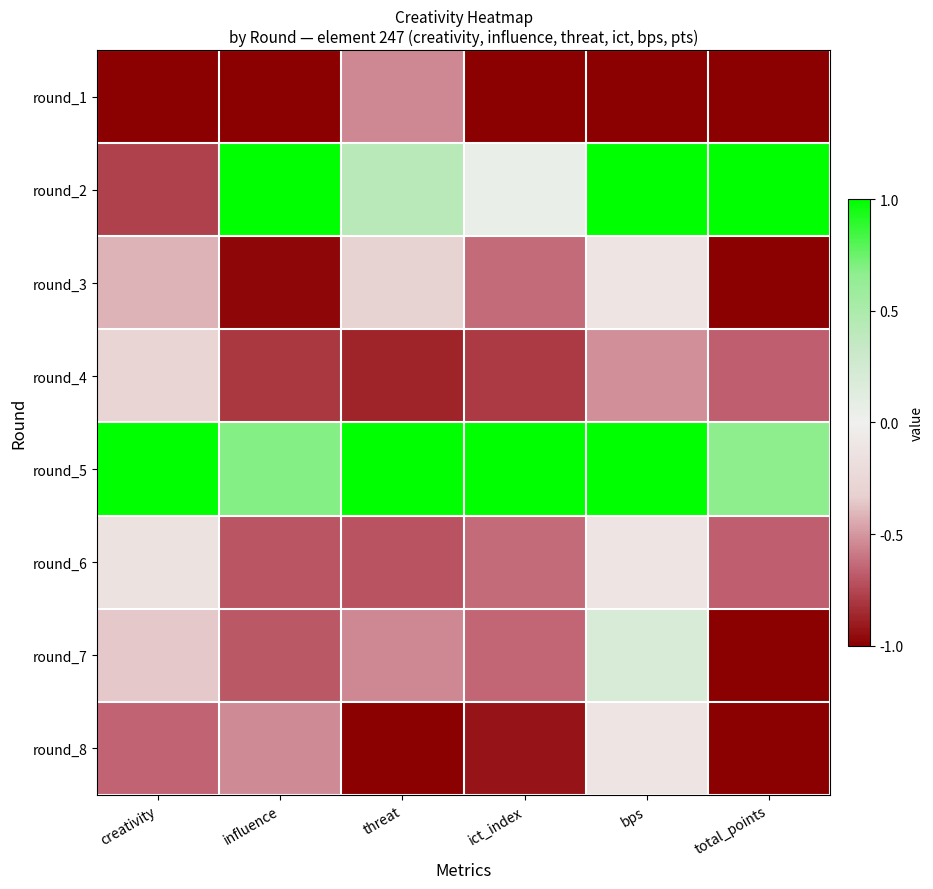

Rank the series at threat from lowest to highest value.

round_8, round_4, round_6, round_1, round_7, round_3, round_2, round_5